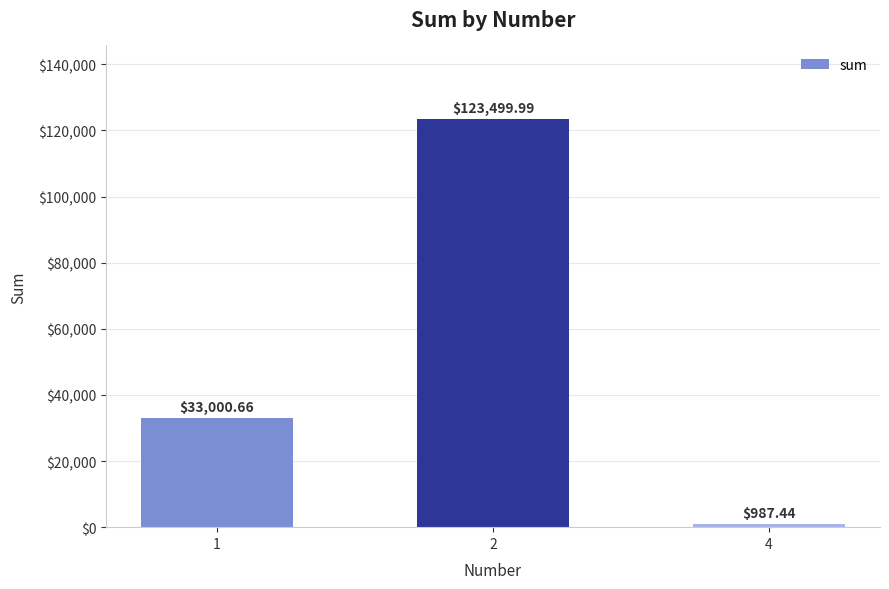

What is the greatest value displayed?

123500.0